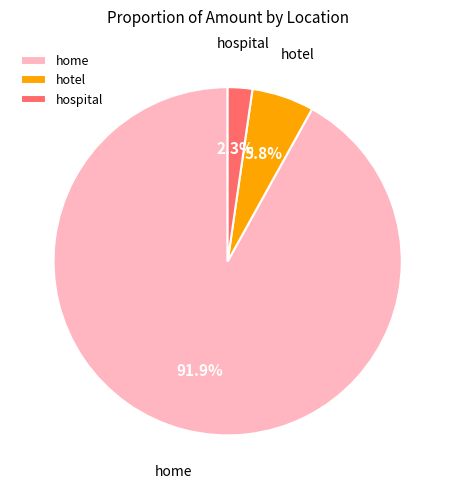

What is the ratio of the value at hotel to the value at hospital?

2.5